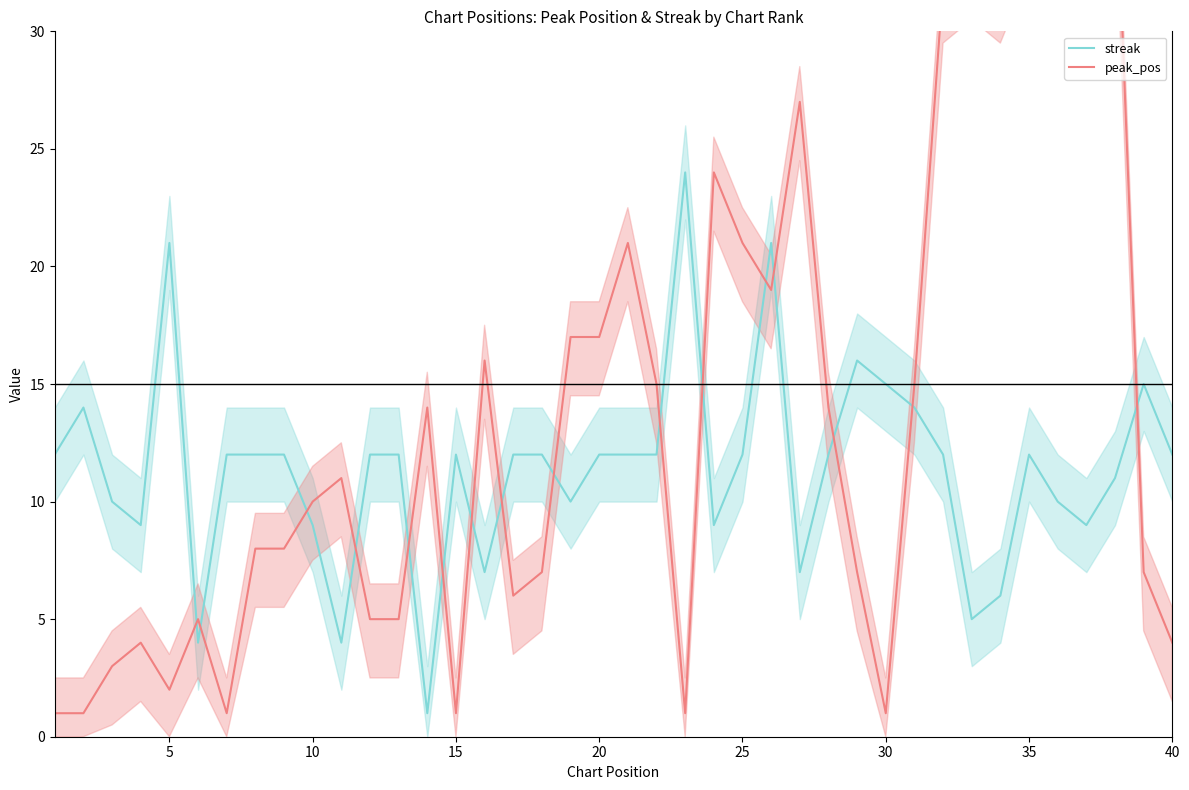

Is it true that streak equals 16 at 35?

False